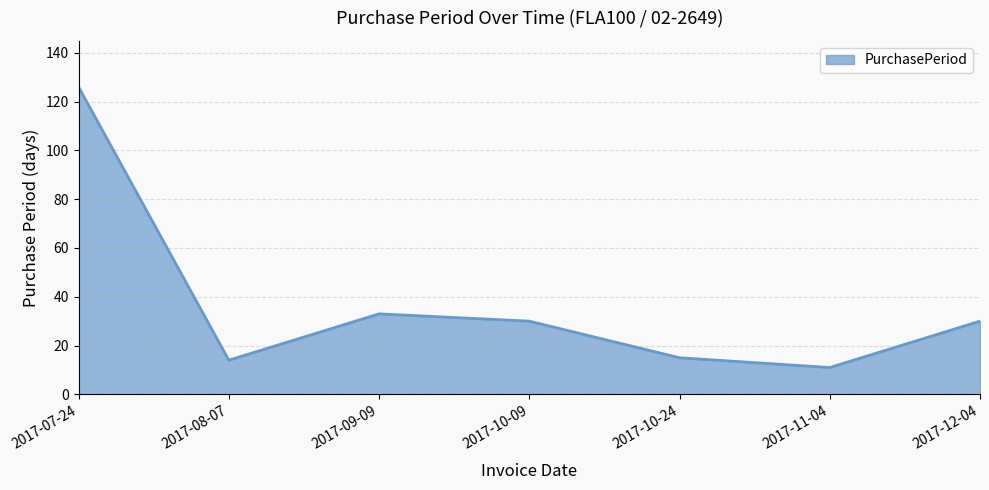

At which category does the data reach its first local valley?

2017-08-07